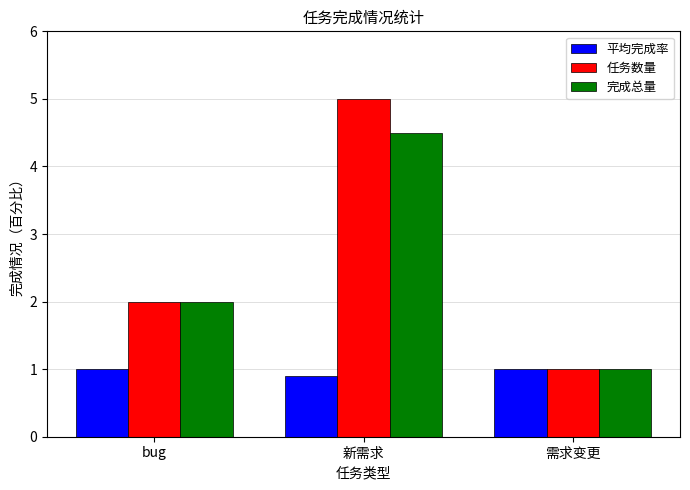

What is the difference between the second highest and minimum values in the 平均完成率 series?

0.1